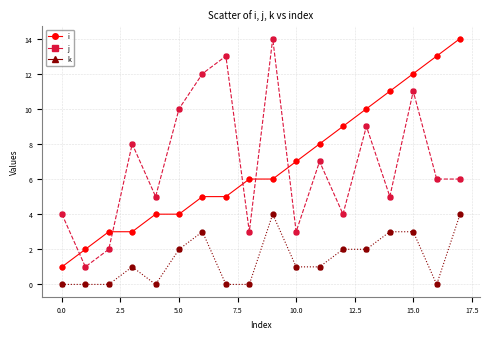

What is the greatest value displayed?

14